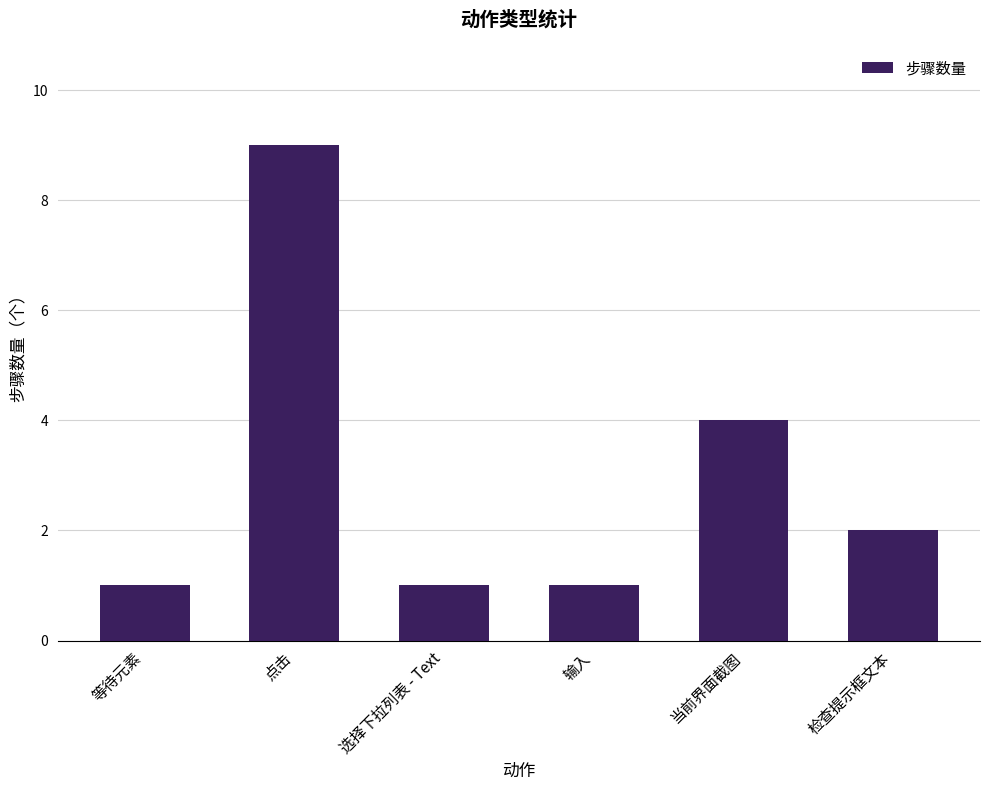

What is the sum of all values?

18